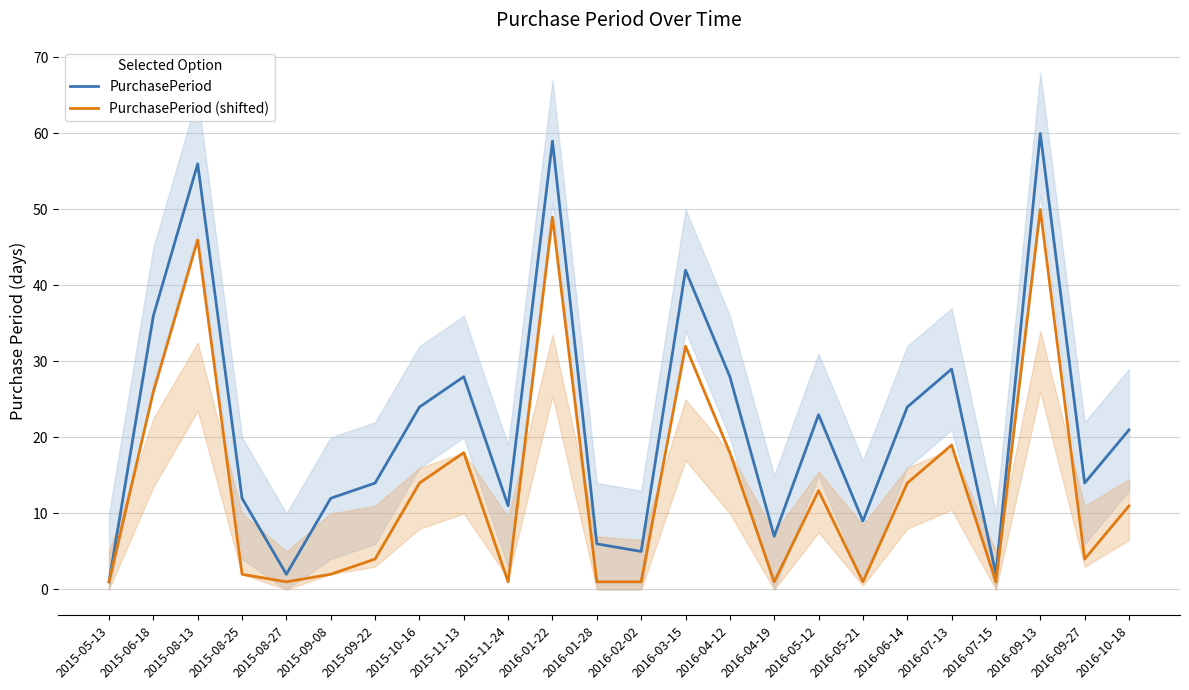

Reading right to left, what are all the values shown in this chart?

PurchasePeriod: 2016-10-18=21	2016-09-27=14	2016-09-13=60	2016-07-15=2	2016-07-13=29	2016-06-14=24	2016-05-21=9	2016-05-12=23	2016-04-19=7	2016-04-12=28	2016-03-15=42	2016-02-02=5	2016-01-28=6	2016-01-22=59	2015-11-24=11	2015-11-13=28	2015-10-16=24	2015-09-22=14	2015-09-08=12	2015-08-27=2	2015-08-25=12	2015-08-13=56	2015-06-18=36	2015-05-13=1
PurchasePeriod (shifted): 2016-10-18=11	2016-09-27=4	2016-09-13=50	2016-07-15=1	2016-07-13=19	2016-06-14=14	2016-05-21=1	2016-05-12=13	2016-04-19=1	2016-04-12=18	2016-03-15=32	2016-02-02=1	2016-01-28=1	2016-01-22=49	2015-11-24=1	2015-11-13=18	2015-10-16=14	2015-09-22=4	2015-09-08=2	2015-08-27=1	2015-08-25=2	2015-08-13=46	2015-06-18=26	2015-05-13=1